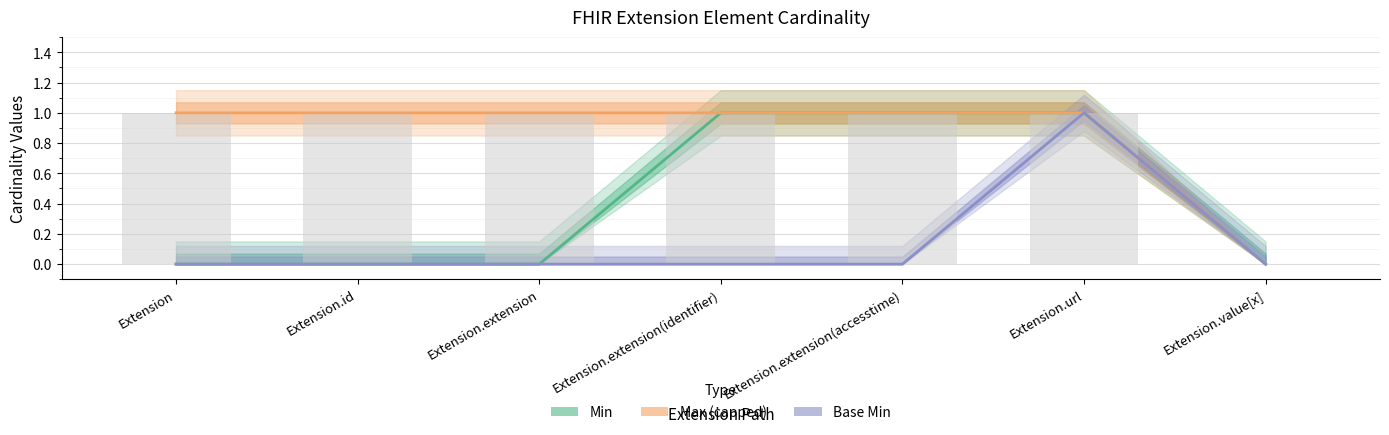

The Min series shows 1 at Extension.extension(identifier). True or false?

False